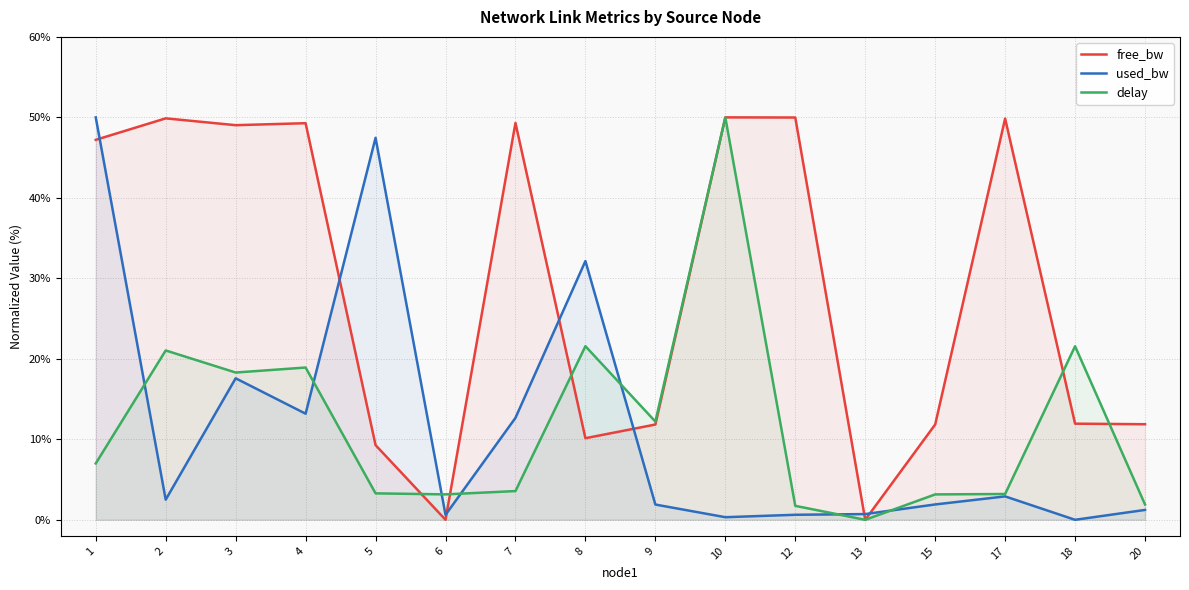

At how many categories does at least one series exceed 1?

15